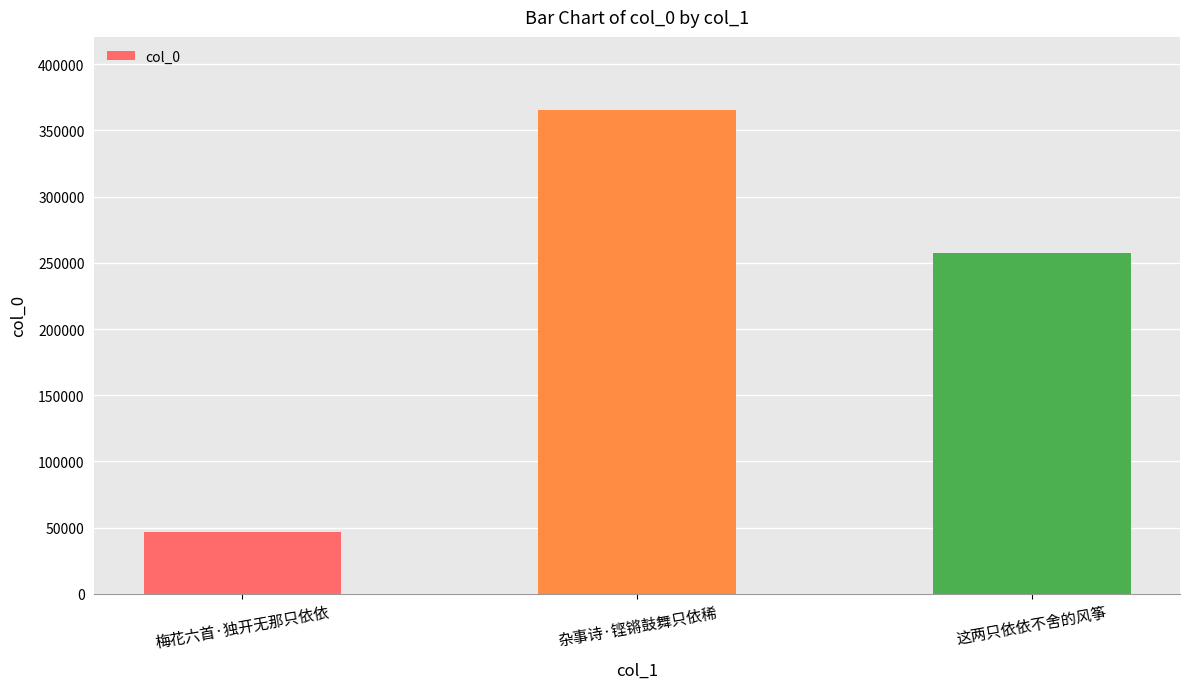

Rank the categories by value from highest to lowest.

杂事诗·铿锵鼓舞只依稀, 这两只依依不舍的风筝, 梅花六首·独开无那只依依